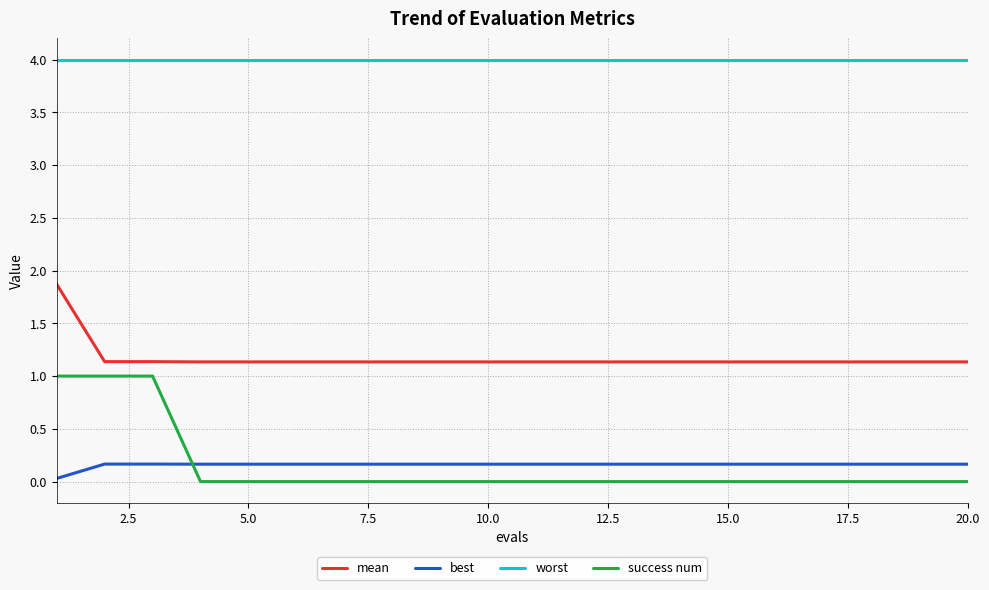

True or false: worst and mean intersect in this chart.

False